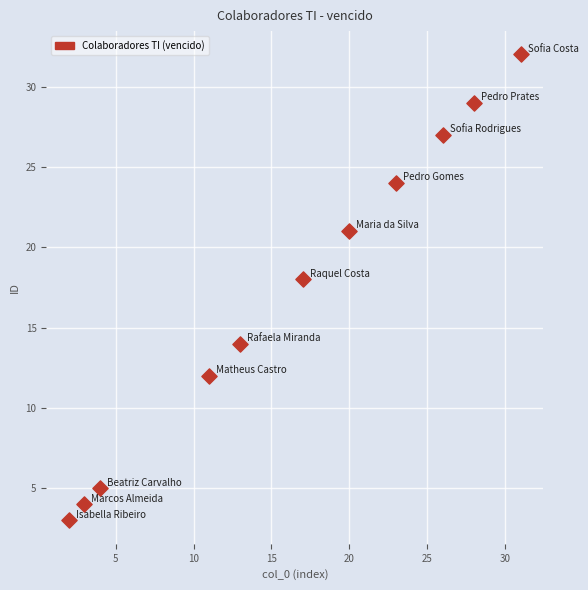

What Y value in the scatter plot is closest to 17?

18